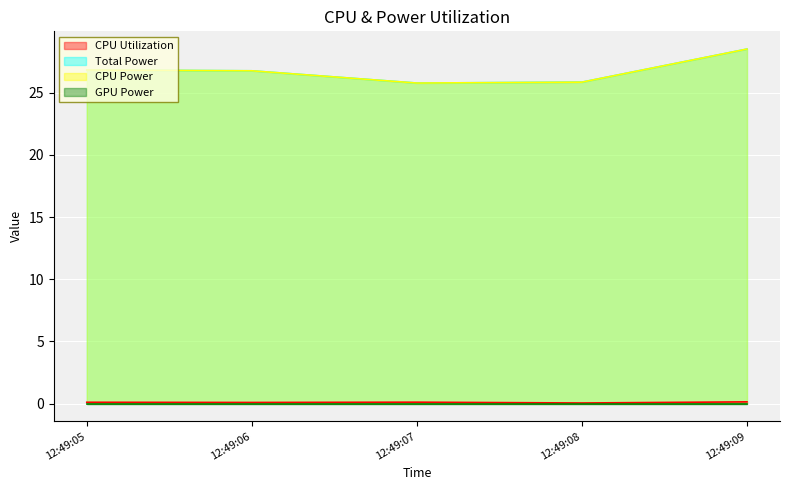

What is the average value of the CPU Power series?

26.8